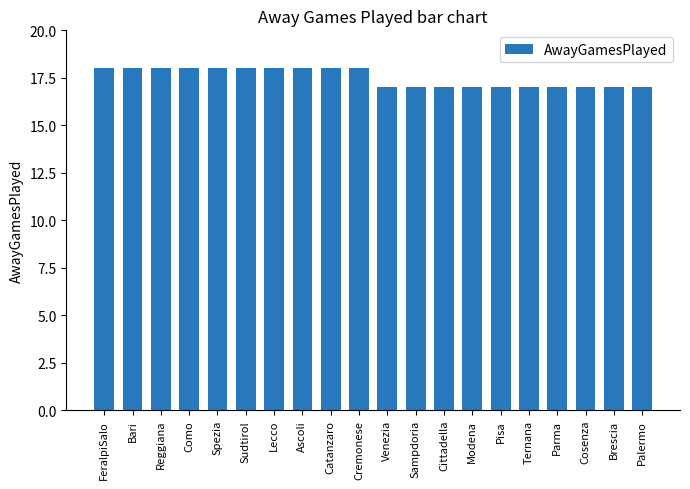

What is the label of the 6th bar from the left?

Sudtirol